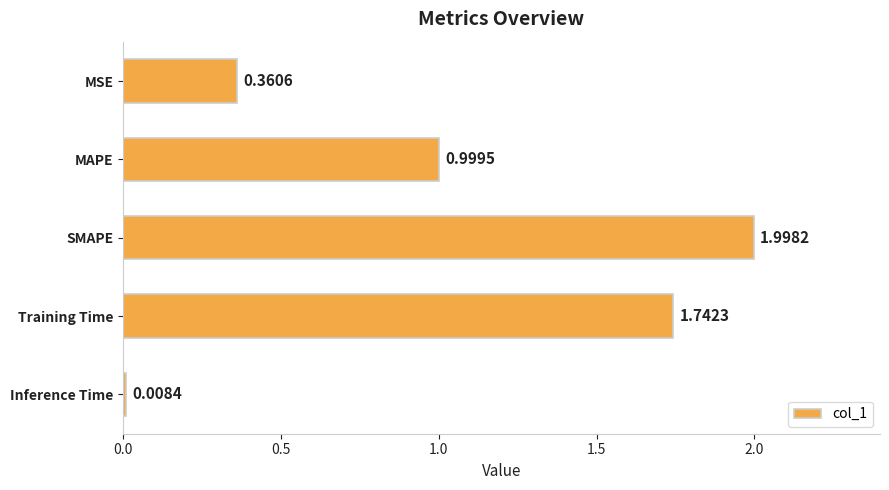

List the labels in order of value, smallest first.

Inference Time, MSE, MAPE, Training Time, SMAPE